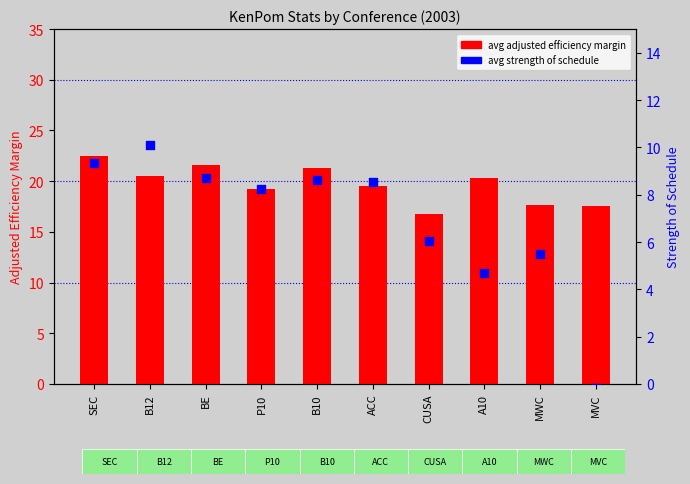

Which series has the largest Y range (max minus min)?

avg strength of schedule